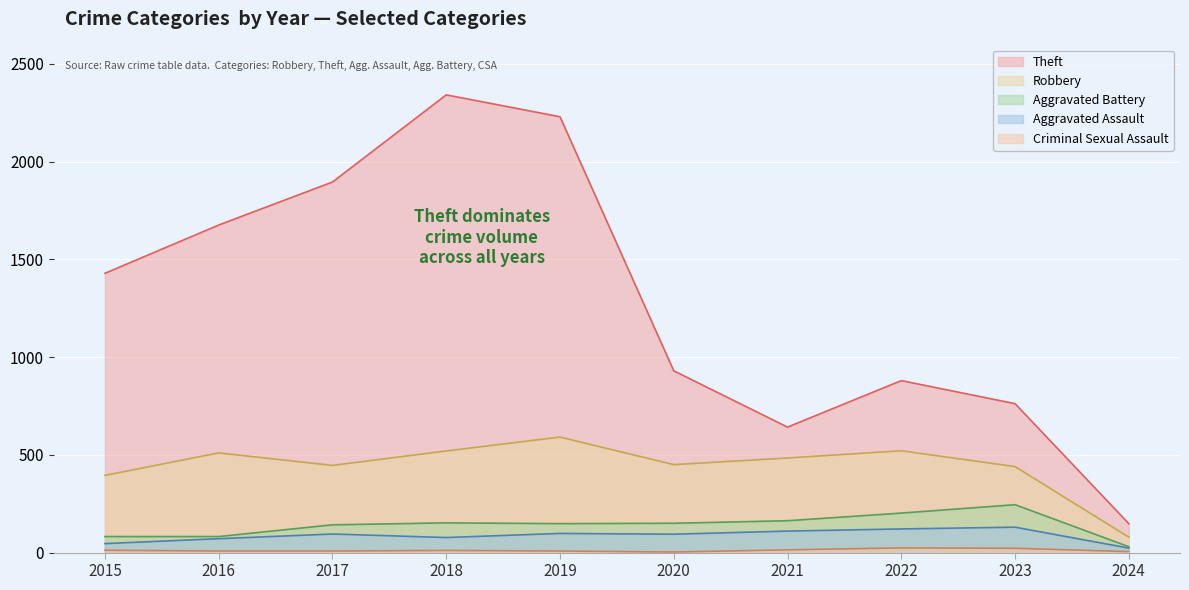

Which category has the highest value across all series?

2018